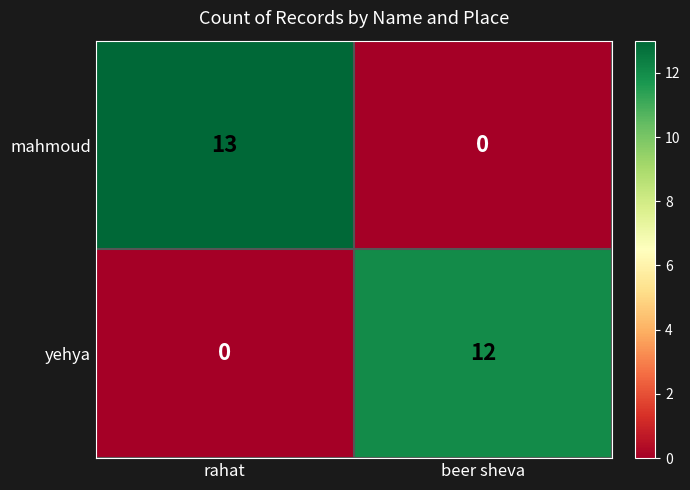

What is the spread (max minus min) of values at rahat?

13